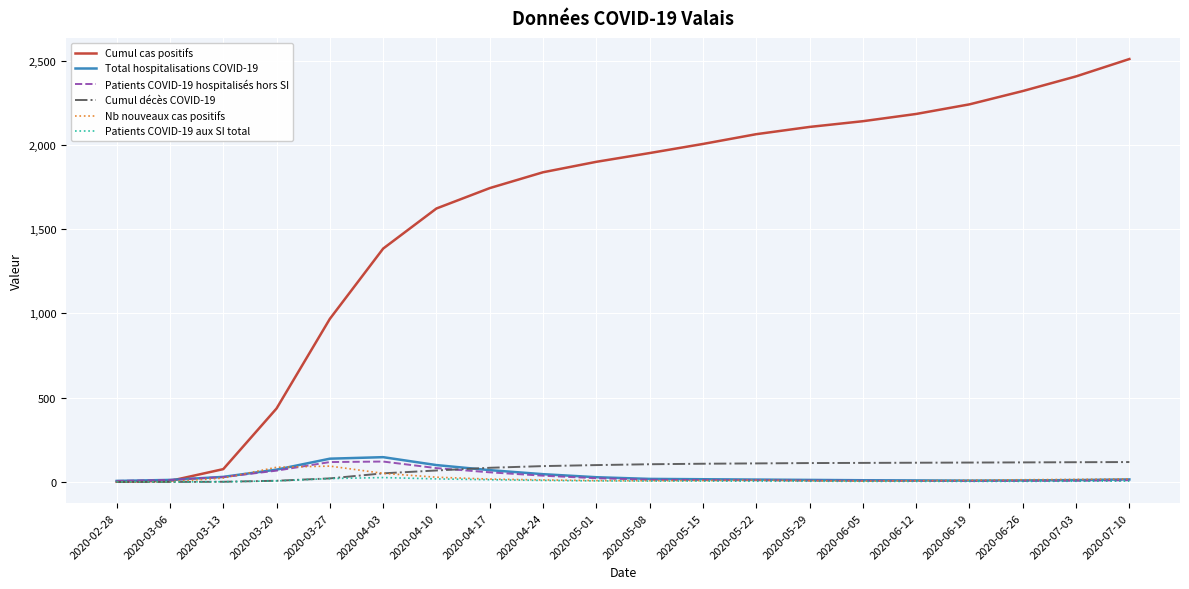

Is the value of Cumul décès COVID-19 at 2020-04-17 greater than the value of Cumul cas positifs at 2020-02-28?

Yes